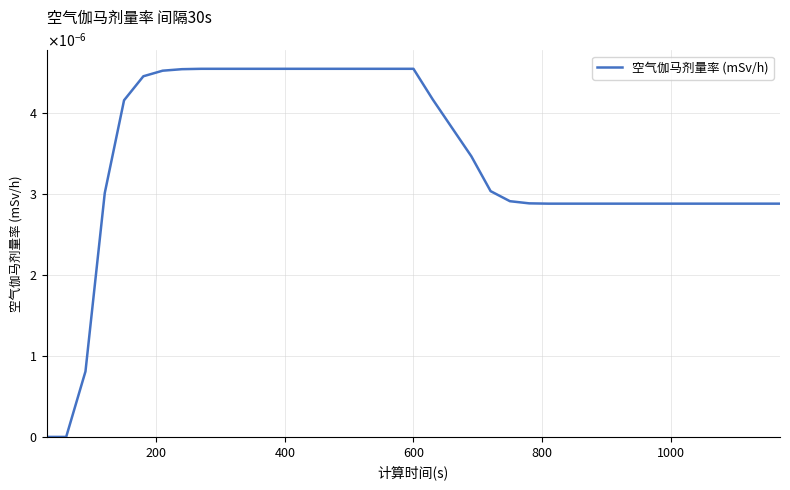

Does the chart have visible grid lines?

Yes